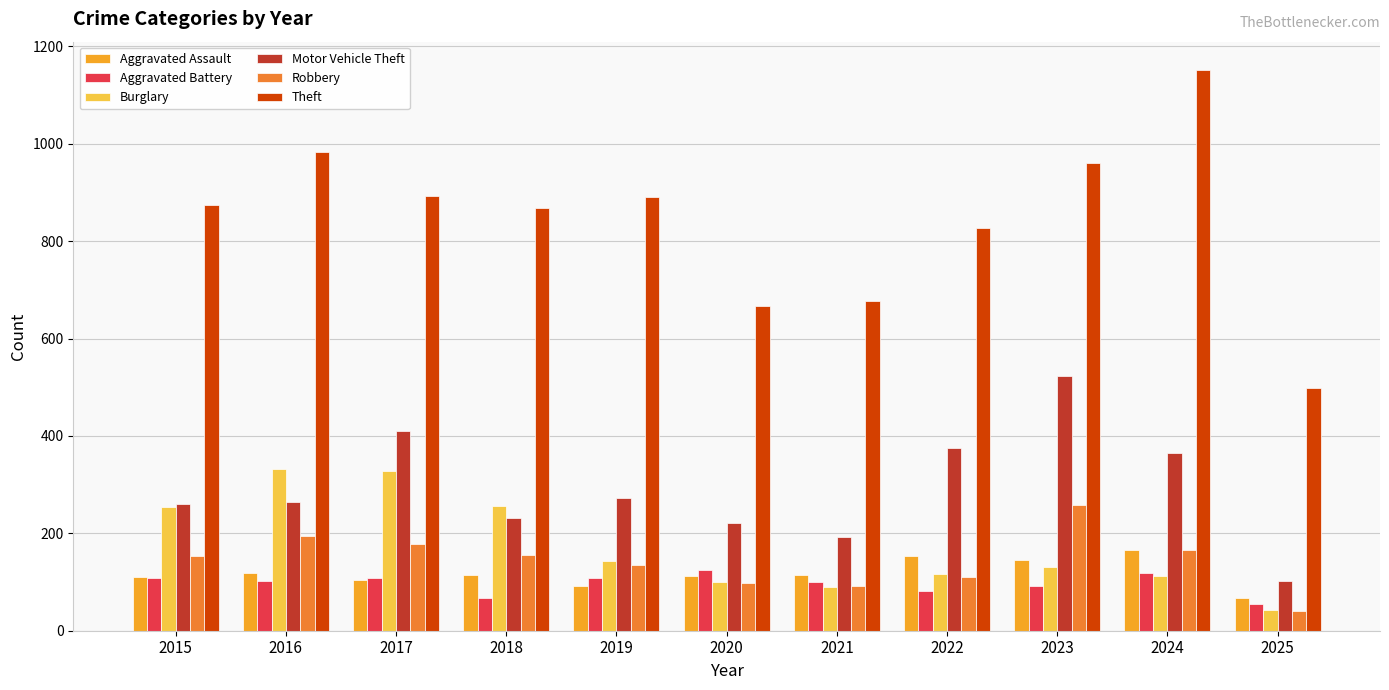

Which series has the largest range (max minus min)?

Theft